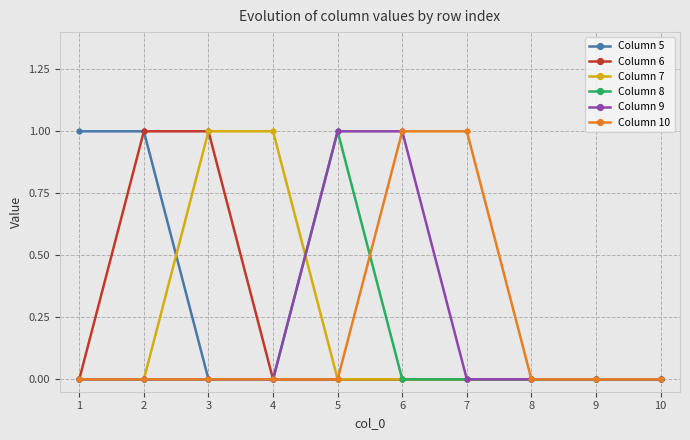

What is the difference between the maximum and minimum values in the Column 10 series?

1